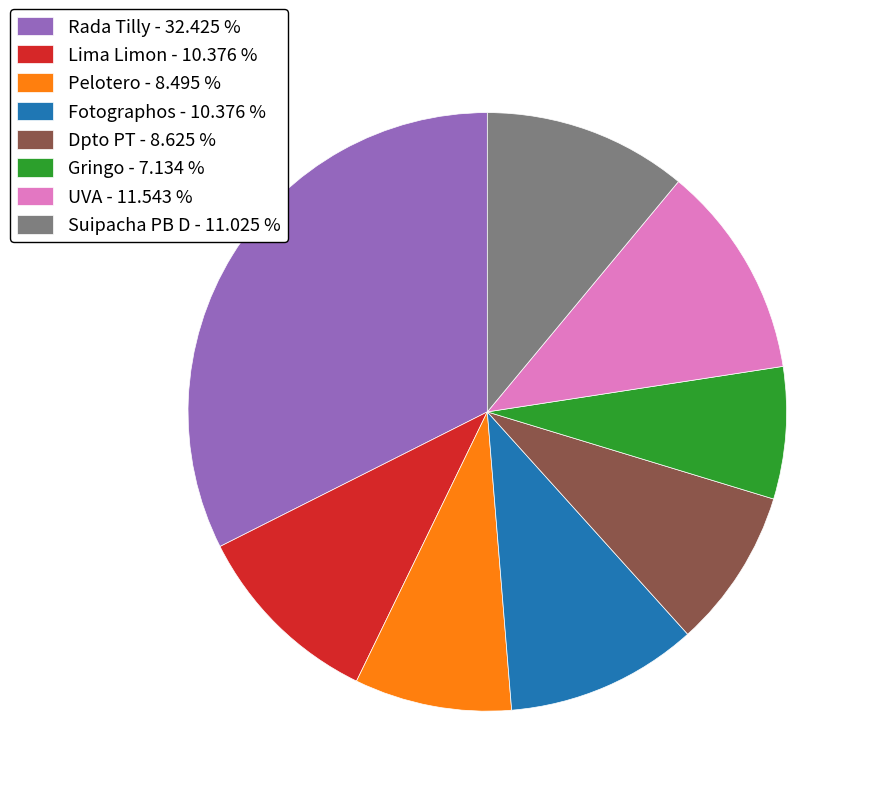

Is the sum of Rada Tilly - 32.425 % and Pelotero - 8.495 % greater than half?

No